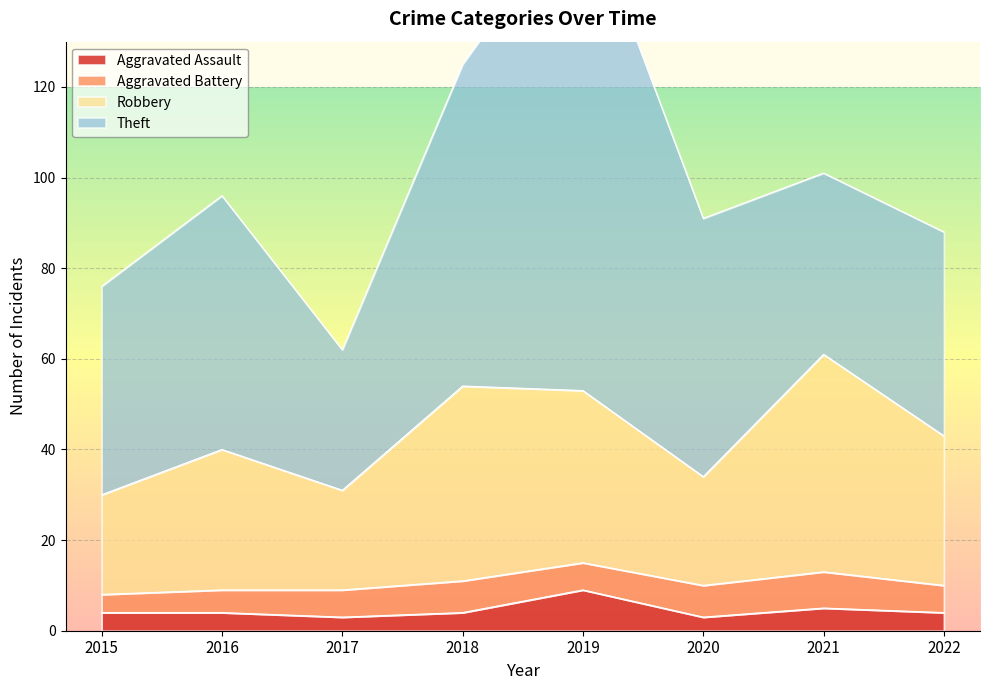

The Aggravated Assault series shows 3 at 2019. True or false?

False